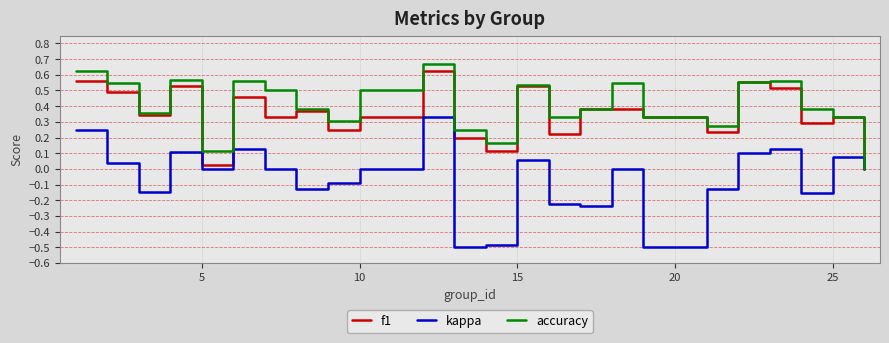

Which series has the widest spread of values?

kappa